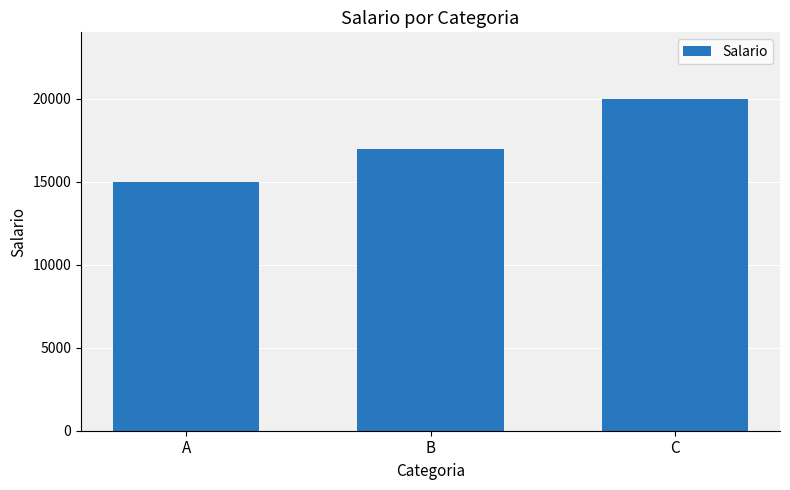

The value at B is 17000. True or false?

True